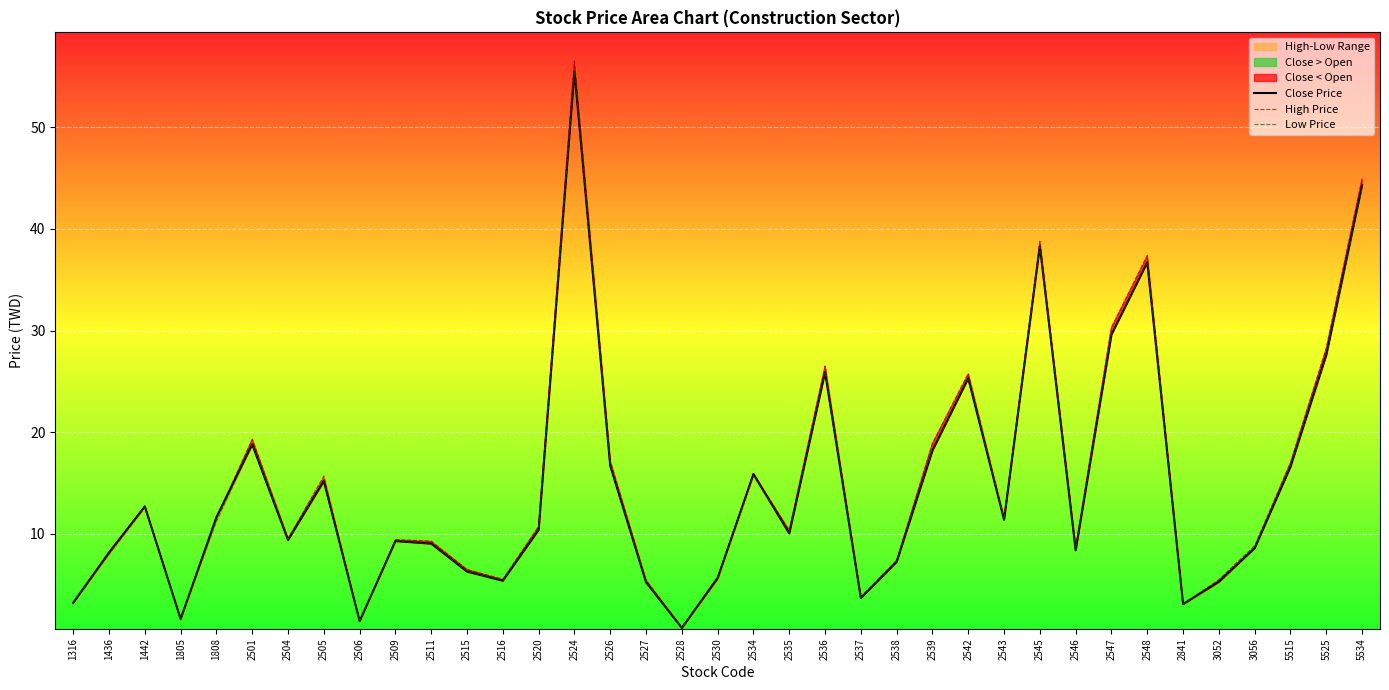

True or false: High Price and Close Price cross at least once.

False